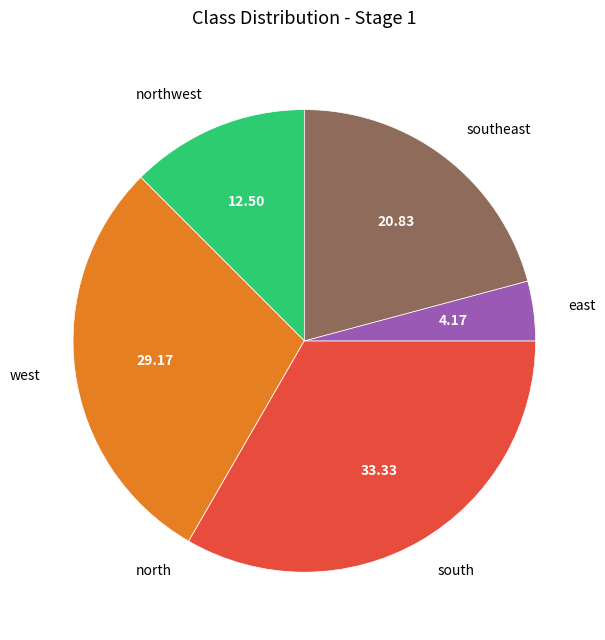

Approximately how many times larger is the value at southeast compared to west?

0.7